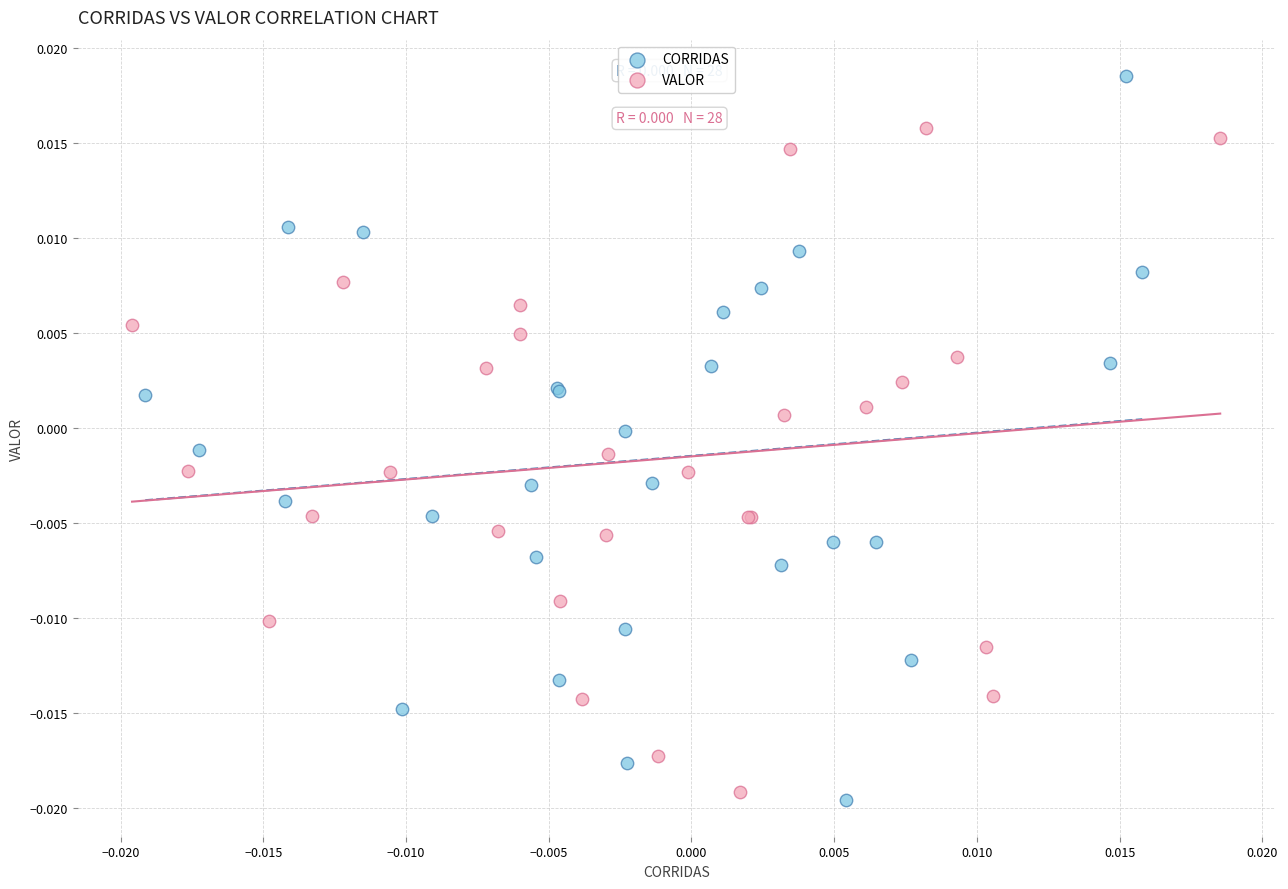

What are all the series names shown in the legend?

CORRIDAS, VALOR